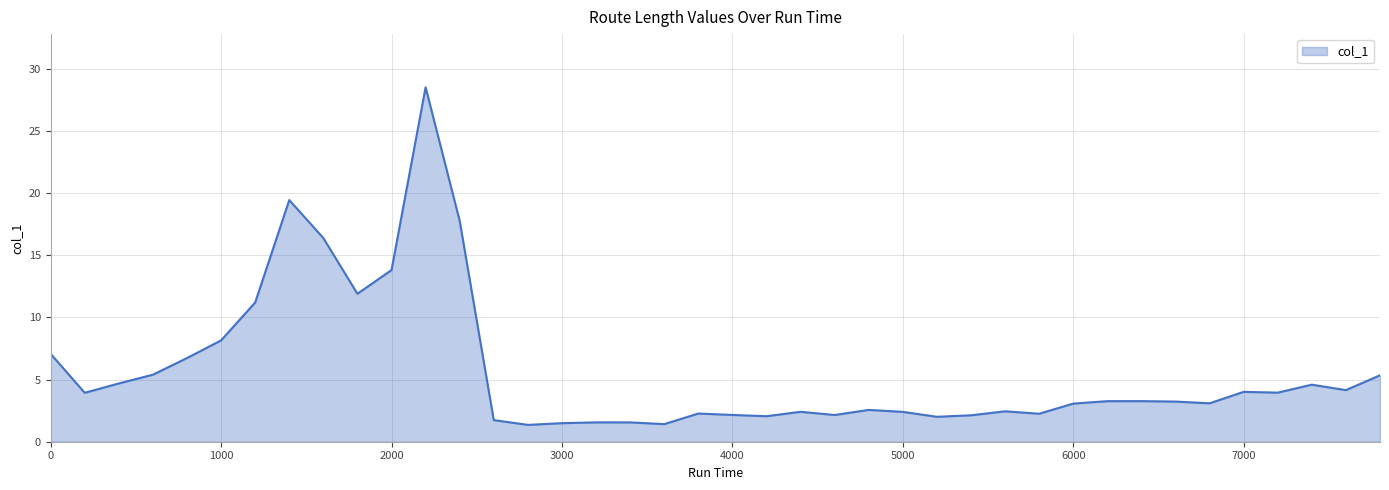

What is the difference between the maximum and minimum values?

27.2